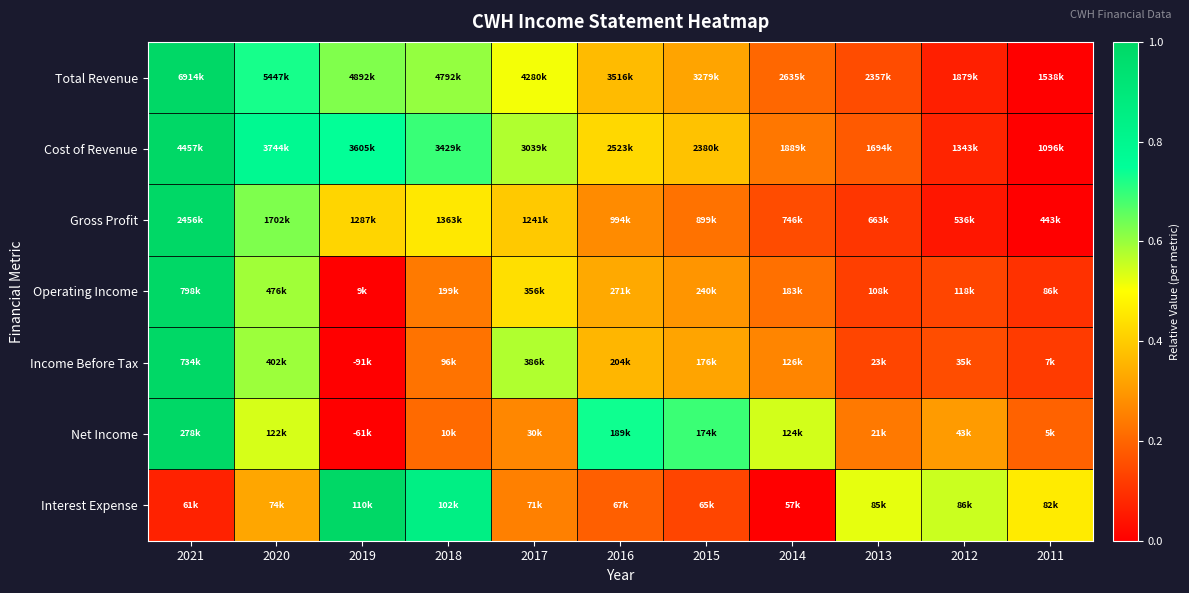

How many series are shown in this chart?

7